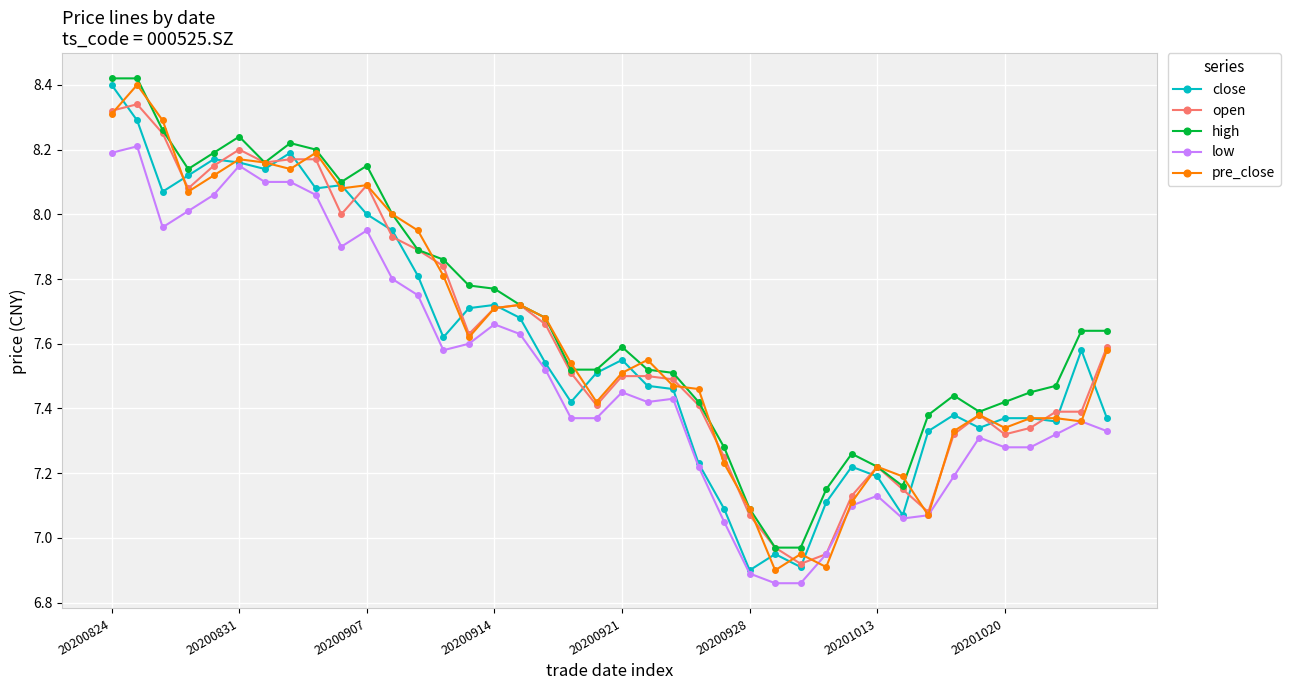

True or false: close has more than 1 points higher than both neighbors.

True